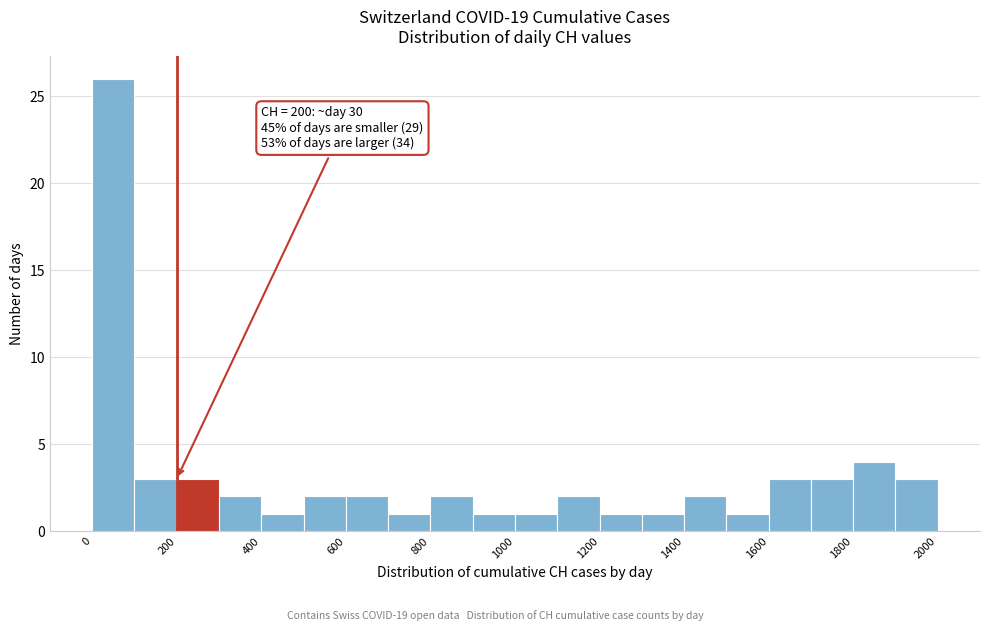

Over which range of the x-axis is the bar tallest?

0 to 100